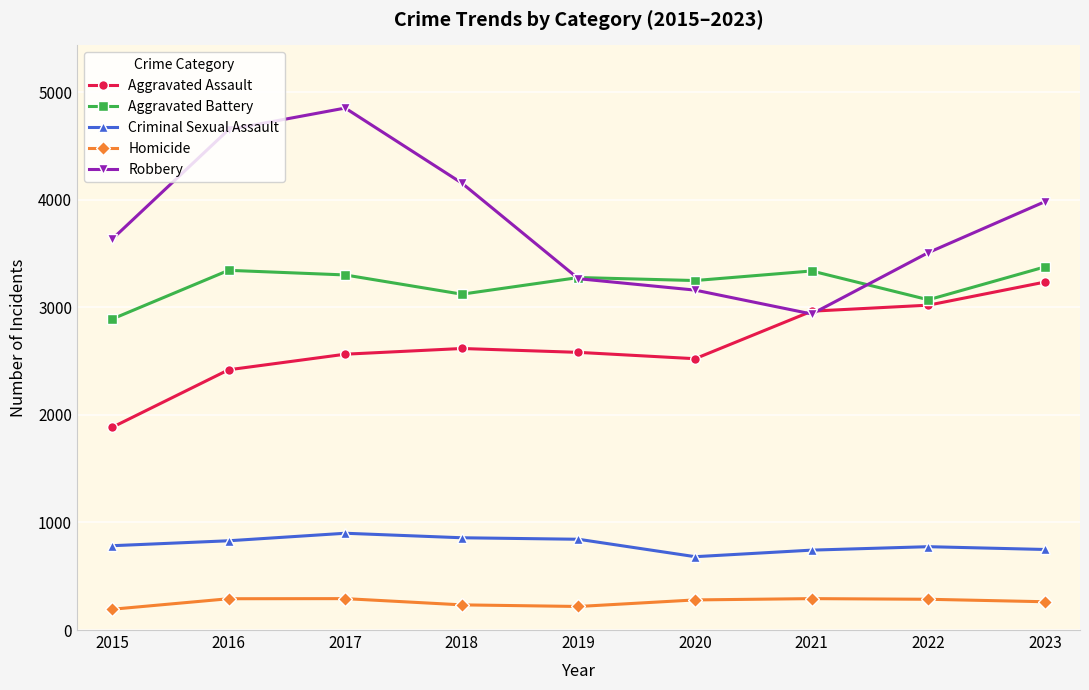

Which series has the largest range (max minus min)?

Robbery